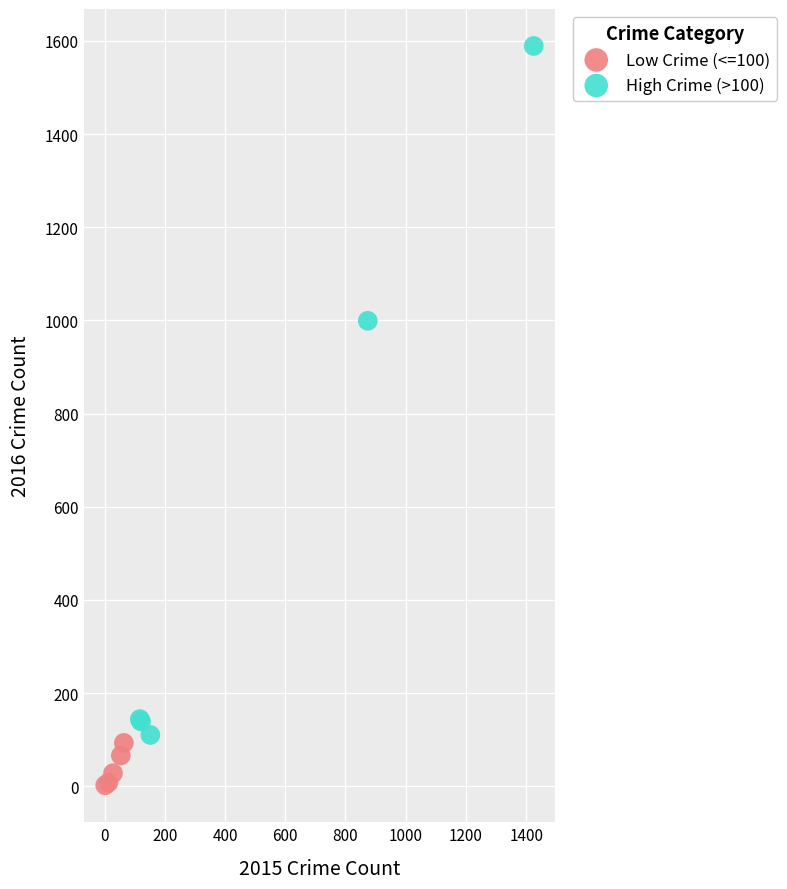

Which series has the widest spread of Y values?

High Crime (>100)